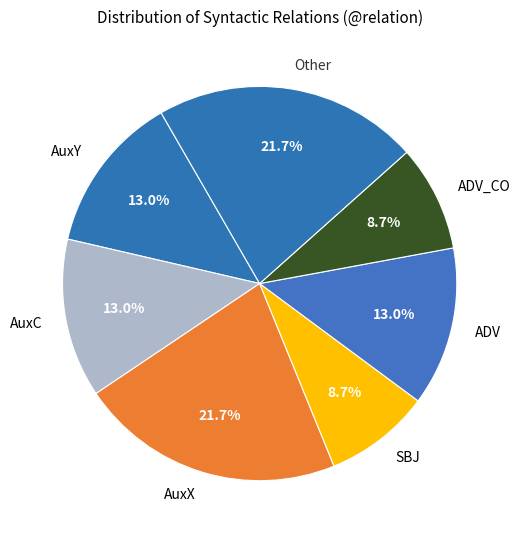

What is the total percentage of AuxY and AuxX?

34.8%